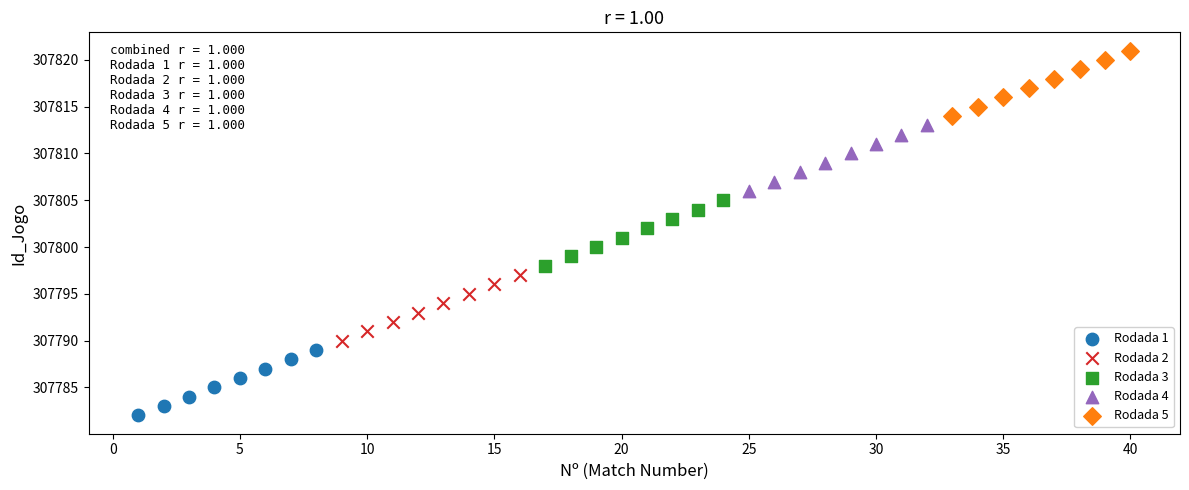

Which series contains the highest Y value?

Rodada 5